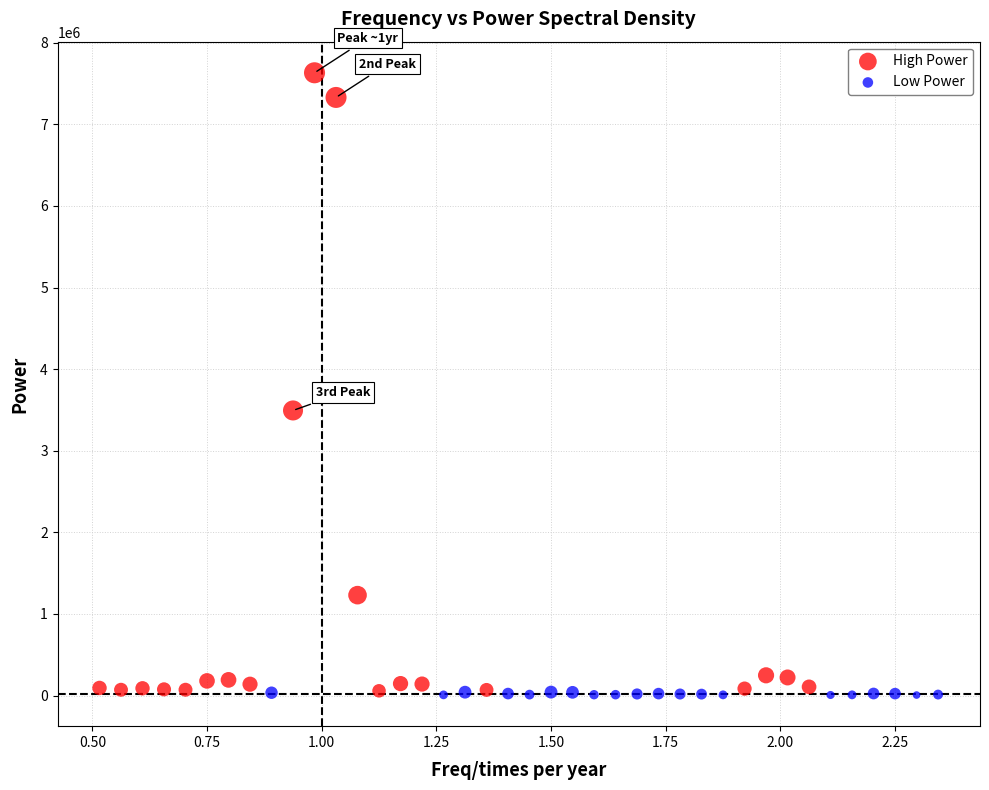

Which series reaches the maximum Y coordinate?

High Power